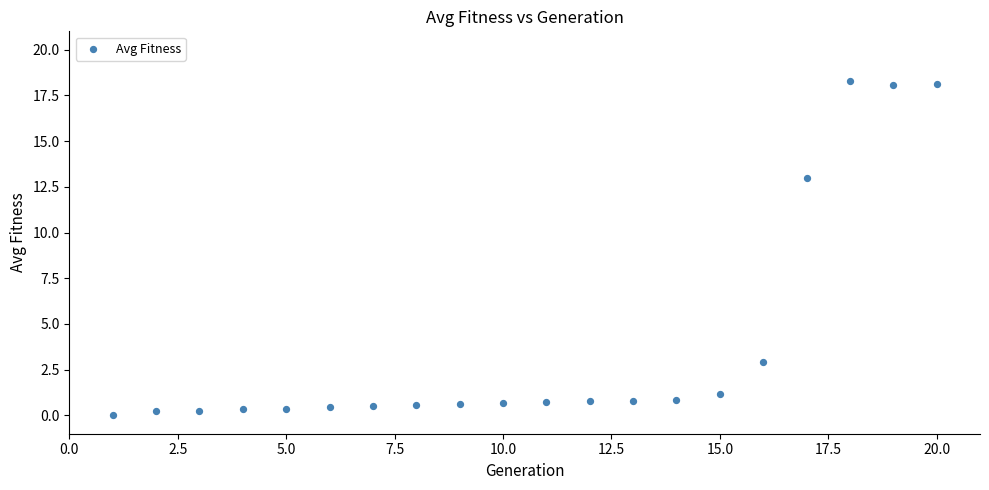

What is the range of X values (max minus min)?

19.0